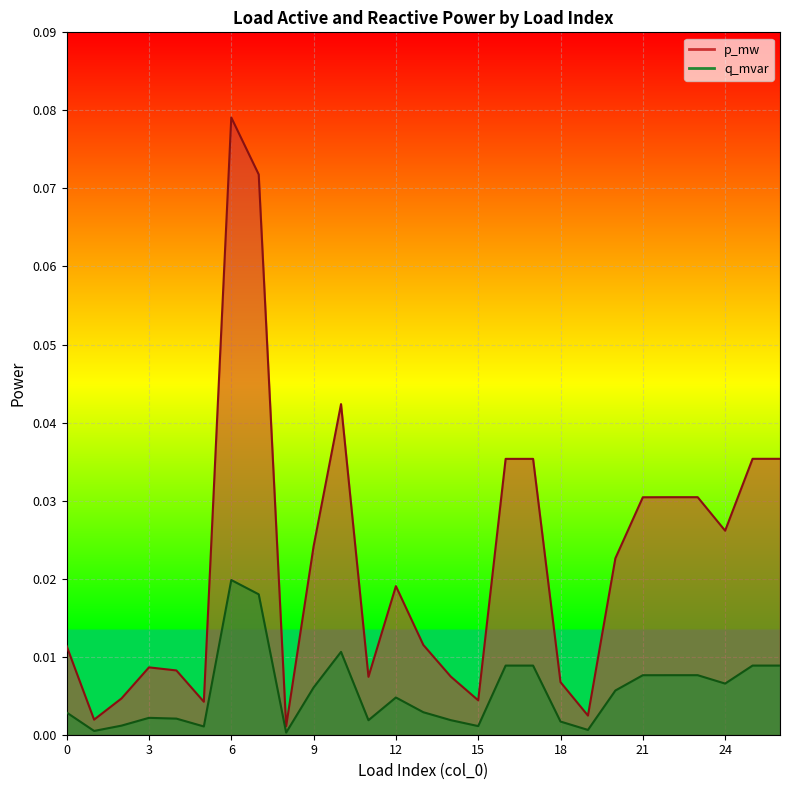

True or false: q_mvar has a value of 0.0 at 21.

True